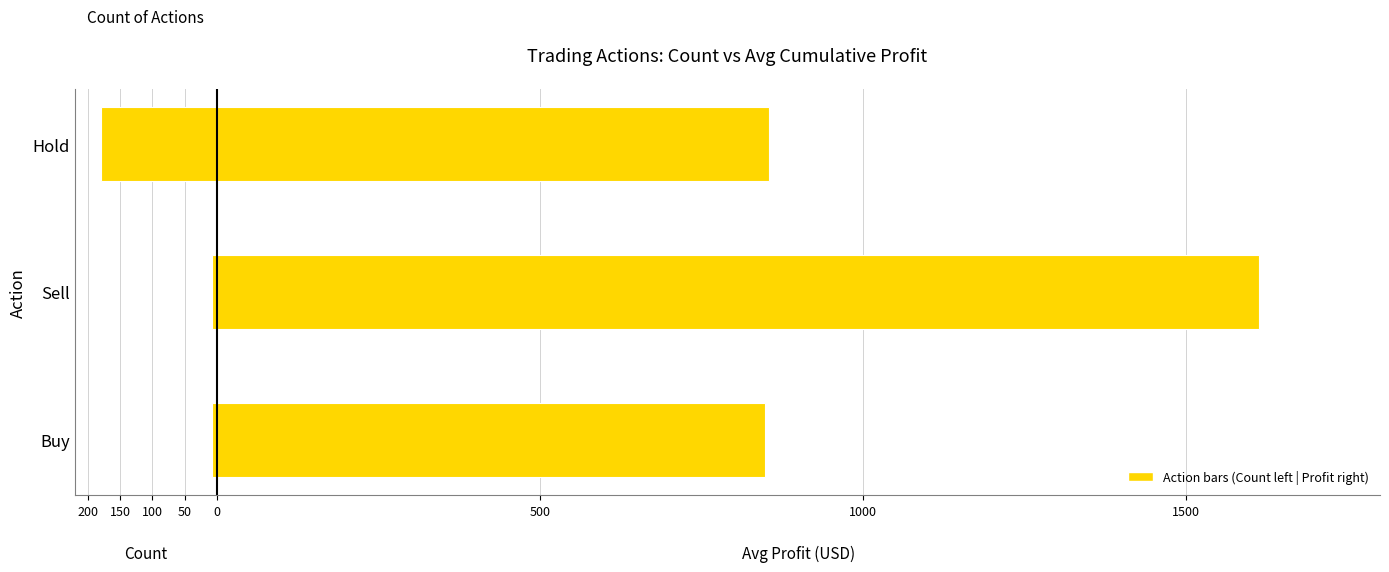

How many distinct data groups are displayed?

2